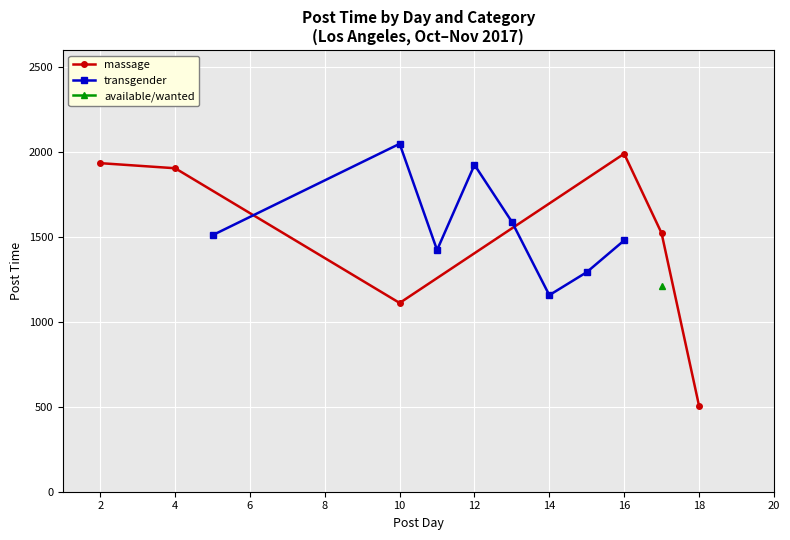

At which category does massage reach its first local valley?

10